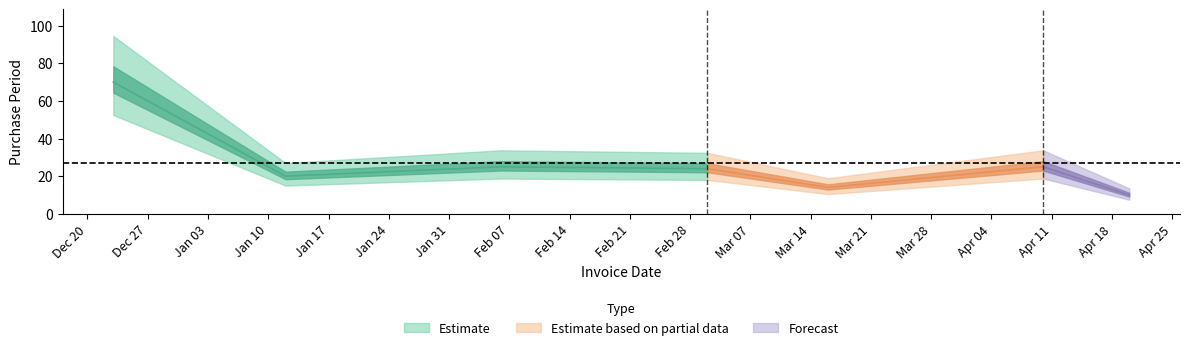

The value at 2017-03-02 is 15. True or false?

False